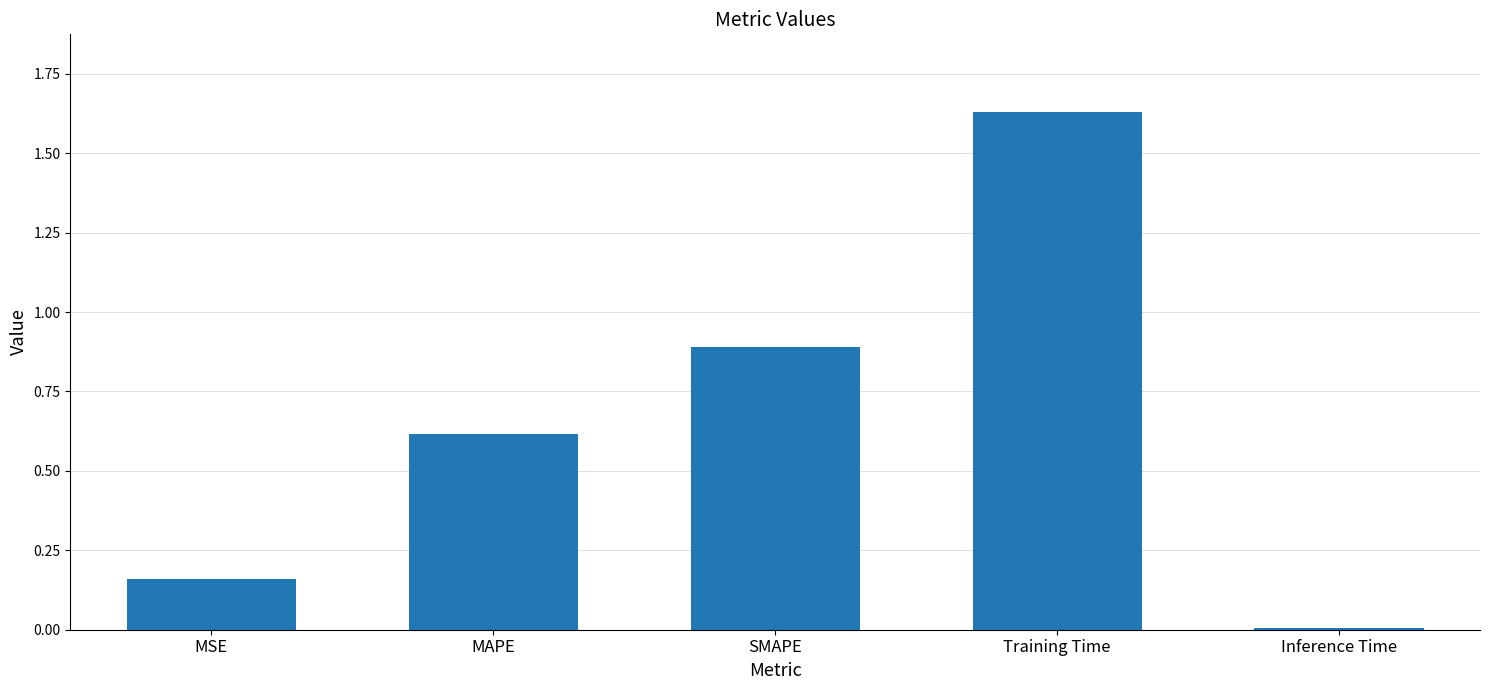

List the labels in order of value, largest first.

Training Time, SMAPE, MAPE, MSE, Inference Time